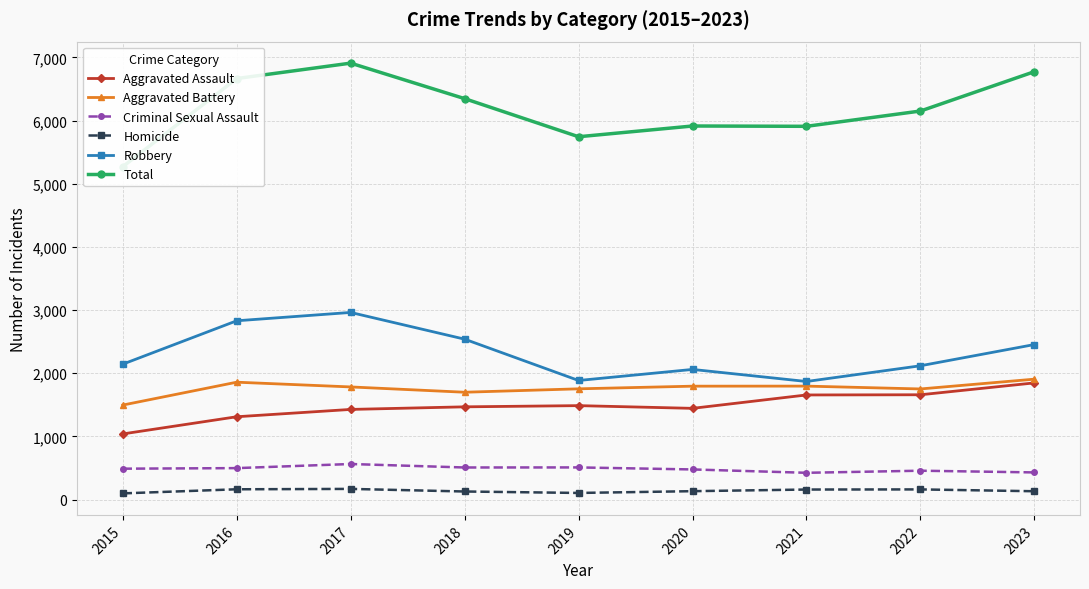

Does the chart display data point markers on the line(s)?

Yes